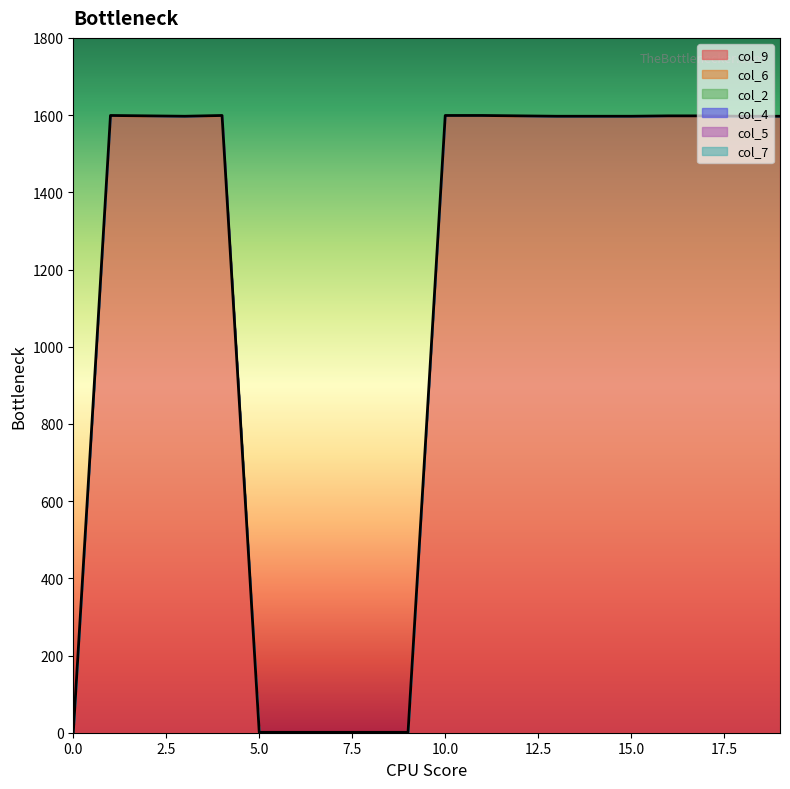

Reading right to left, what are all the values shown in this chart?

col_9: 1596	1596	1597	1597	1596	1596	1596	1597	1598	1598	0	0	0	0	0	1598	1596	1597	1598	0
col_6: 1	1	1	1	1	1	1	1	1	1	1	1	1	1	1	1	1	1	1	0
col_2: 0	0	0	0	0	0	0	0	0	0	0	0	0	0	0	0	0	0	0	0
col_4: 0	0	0	0	0	0	0	0	0	0	0	0	0	0	0	0	0	0	0	0
col_5: 0	0	0	0	0	0	0	0	0	0	0	0	0	0	0	0	0	0	0	0
col_7: 0	0	0	0	0	0	0	0	0	0	0	0	0	0	0	0	0	0	0	0